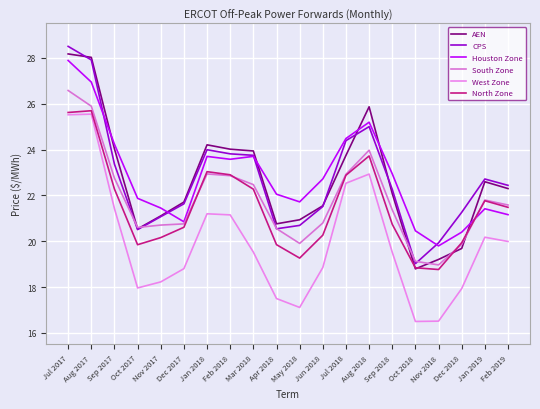

Reading left to right, list all the values displayed in this chart.

AEN: 28.2	28.0	24.0	20.5	21.1	21.7	24.2	24.0	23.9	20.8	20.9	21.5	23.7	25.9	22.1	18.8	19.2	19.7	22.6	22.3
CPS: 28.5	27.9	23.4	20.5	21.1	21.6	24.0	23.8	23.8	20.5	20.7	21.5	24.4	25.0	22.3	19.0	19.9	21.3	22.7	22.4
Houston Zone: 27.9	26.9	24.2	21.9	21.4	20.8	23.7	23.6	23.7	22.1	21.7	22.7	24.5	25.2	22.9	20.5	19.8	20.4	21.4	21.2
South Zone: 26.6	25.9	22.8	20.6	20.7	20.8	22.9	22.9	22.5	20.6	19.9	20.8	22.9	24.0	21.4	19.1	19.0	19.9	21.8	21.6
West Zone: 25.5	25.5	21.4	18.0	18.2	18.8	21.2	21.1	19.5	17.5	17.1	18.9	22.5	22.9	19.5	16.5	16.5	17.9	20.2	20.0
North Zone: 25.6	25.7	22.3	19.8	20.2	20.6	23.0	22.9	22.3	19.9	19.3	20.3	22.9	23.7	20.7	18.8	18.8	19.9	21.8	21.5